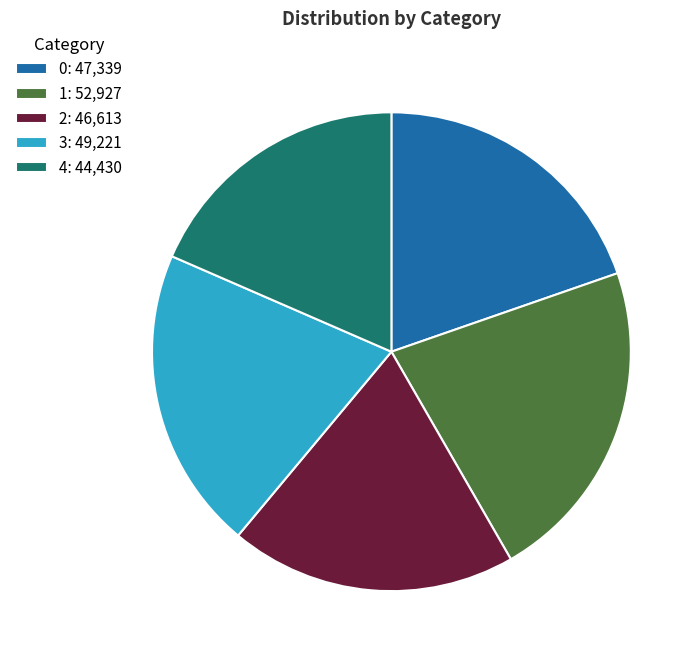

Which slice is the smallest?

4